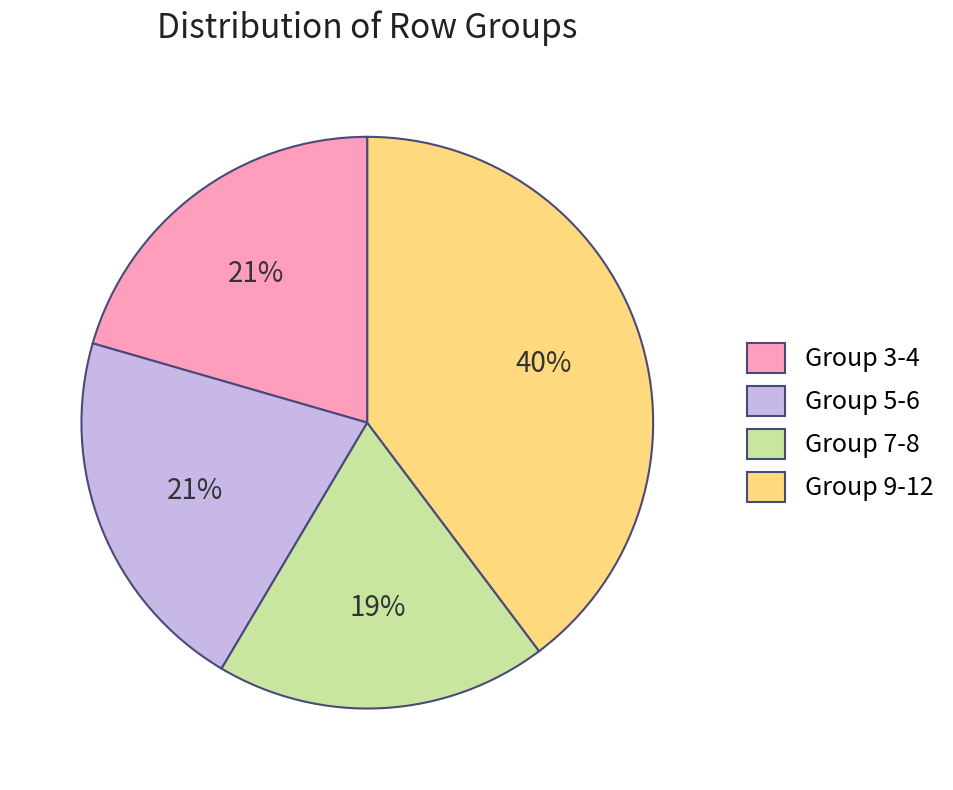

To the nearest percent, what percentage of the pie is Group 3-4?

21%